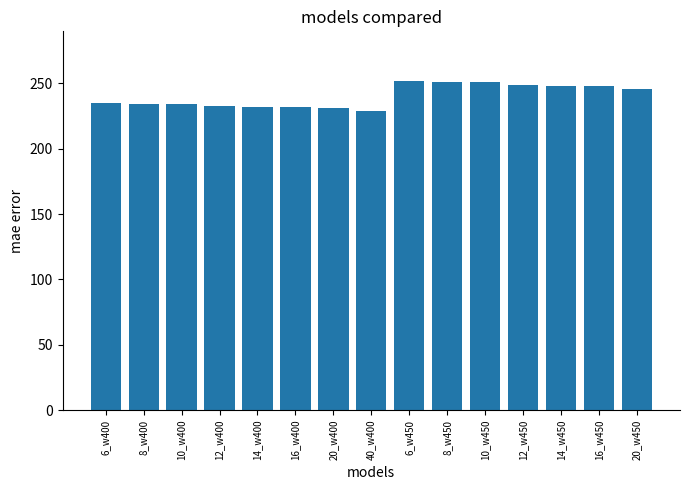

What is the sum of all values?

3605